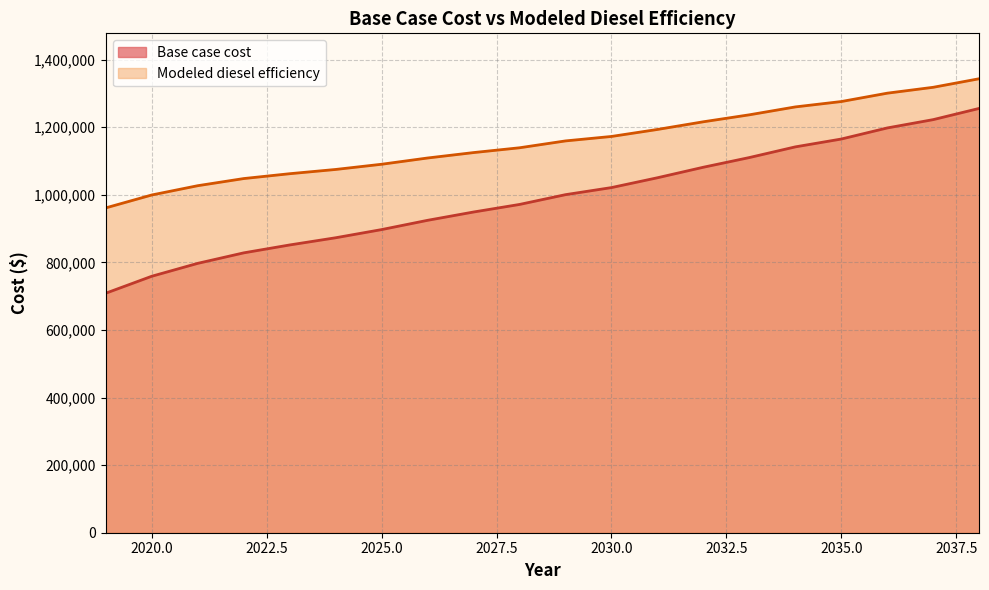

True or false: Modeled diesel efficiency and Base case cost intersect in this chart.

False